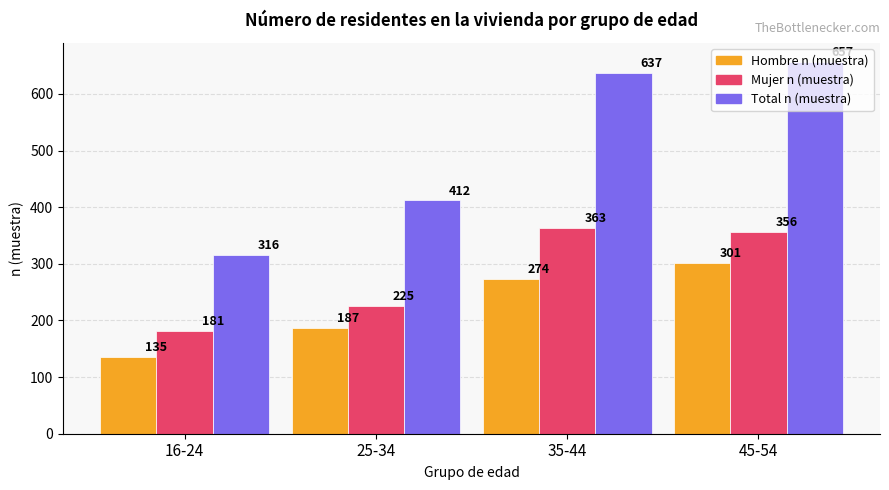

What is the difference between the Mujer n (muestra) values at 25-34 and 35-44?

138